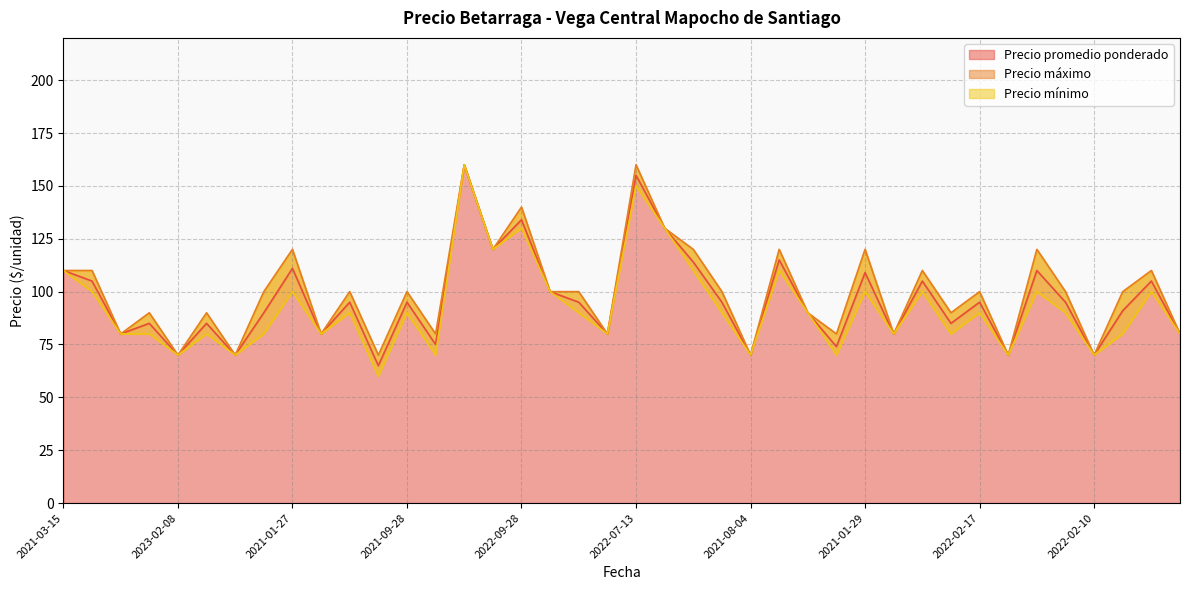

What is the maximum value for Precio promedio ponderado?

160